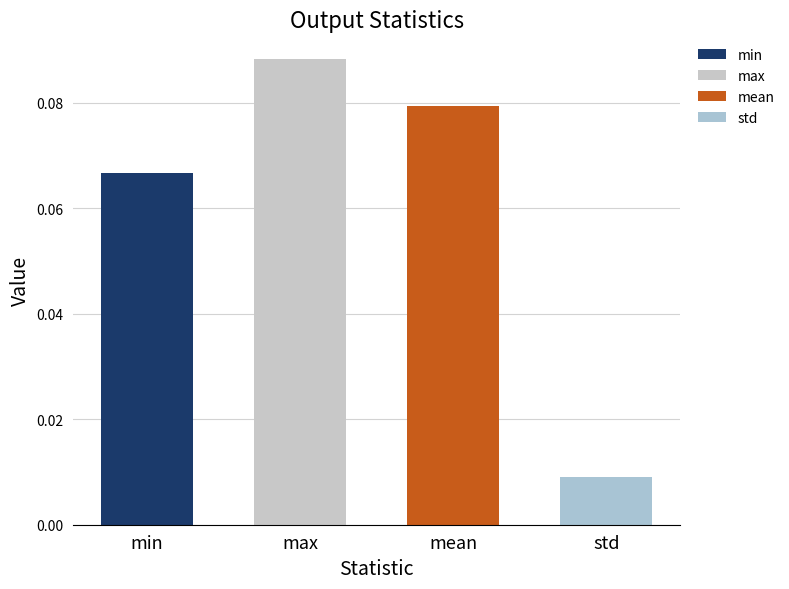

Is it true that the value at min is 0.0?

False